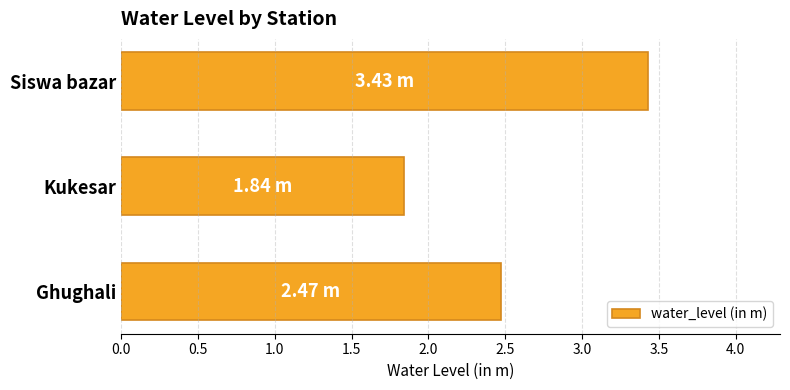

Which category has the highest value across all series?

Siswa bazar